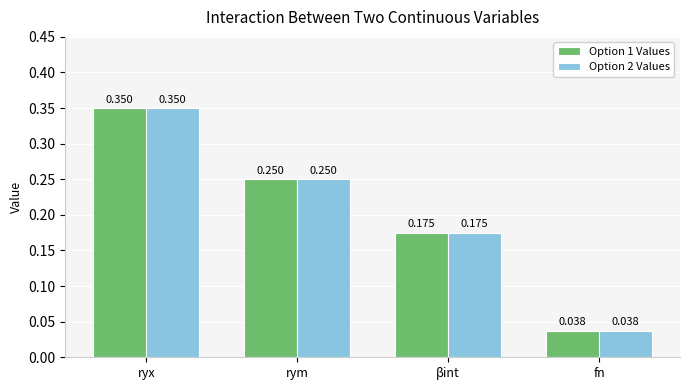

Which label corresponds to the largest value in the chart?

ryx